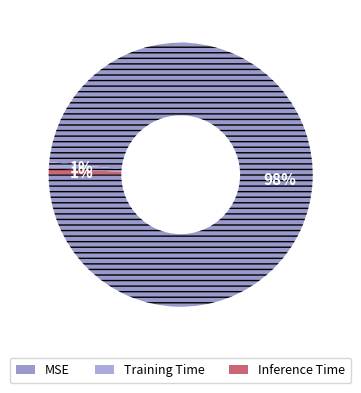

What is the smallest slice in the pie chart?

Training Time